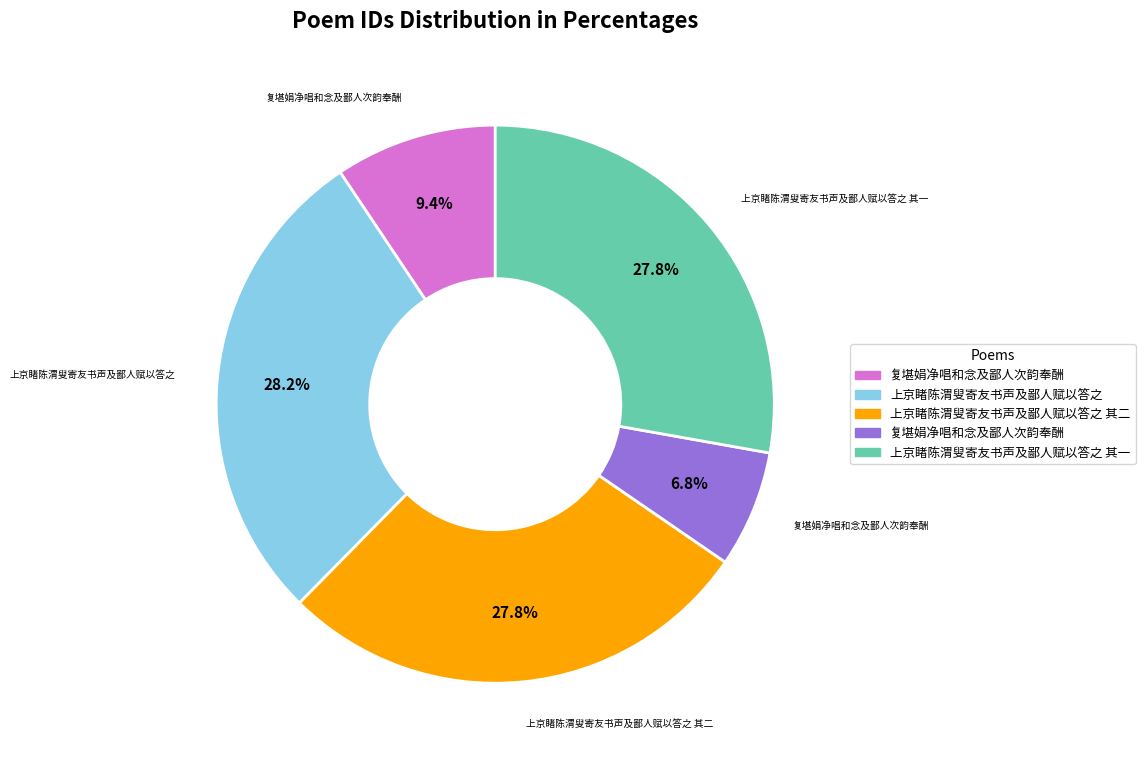

How many slices are in this pie chart?

5